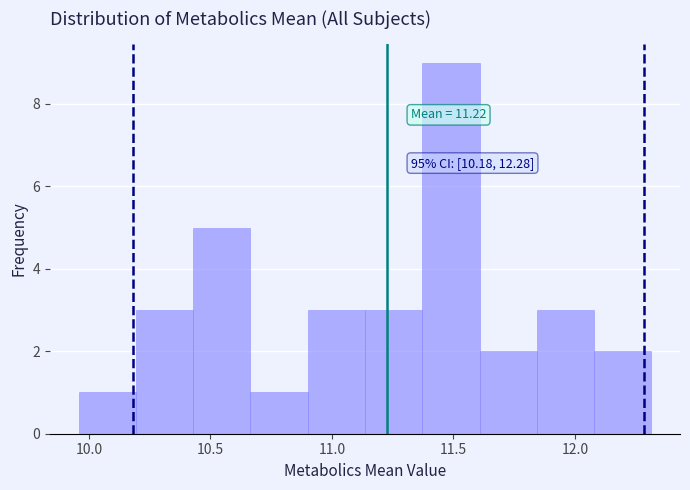

Which range on the x-axis has the tallest bar?

11.35 to 11.60